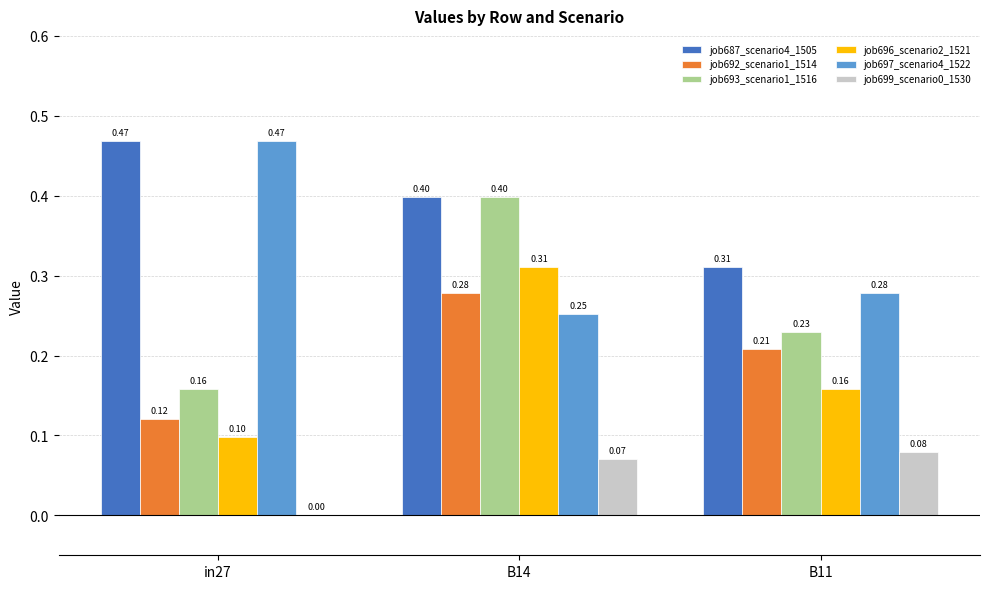

Between in27 and B14, which series saw the biggest shift?

job693_scenario1_1516